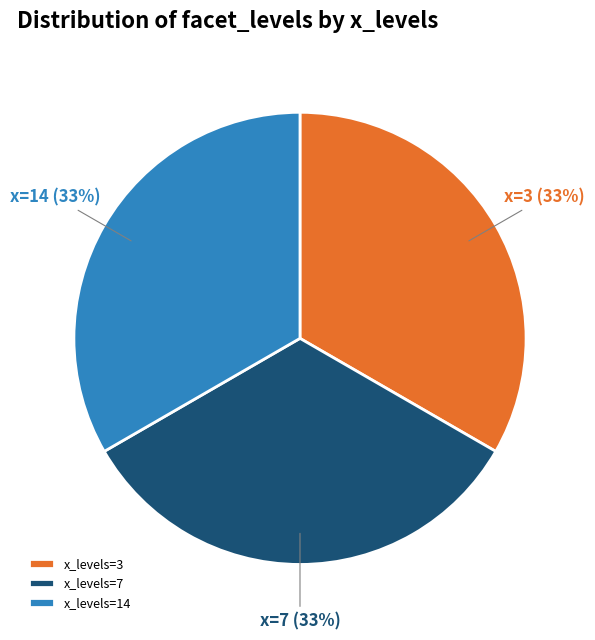

Approximately how many times larger is the value at x_levels=14 compared to x_levels=7?

1.0